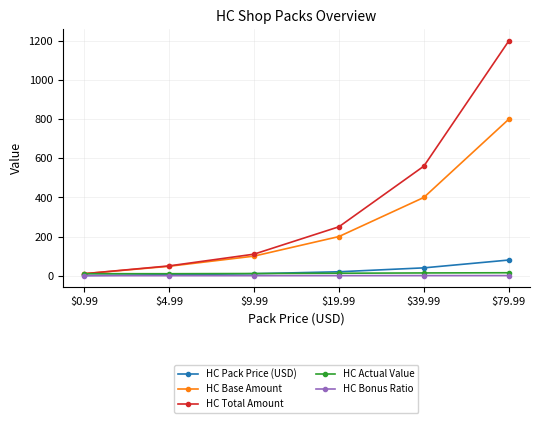

Is it true that HC Pack Price (USD) equals 80.0 at $79.99?

True